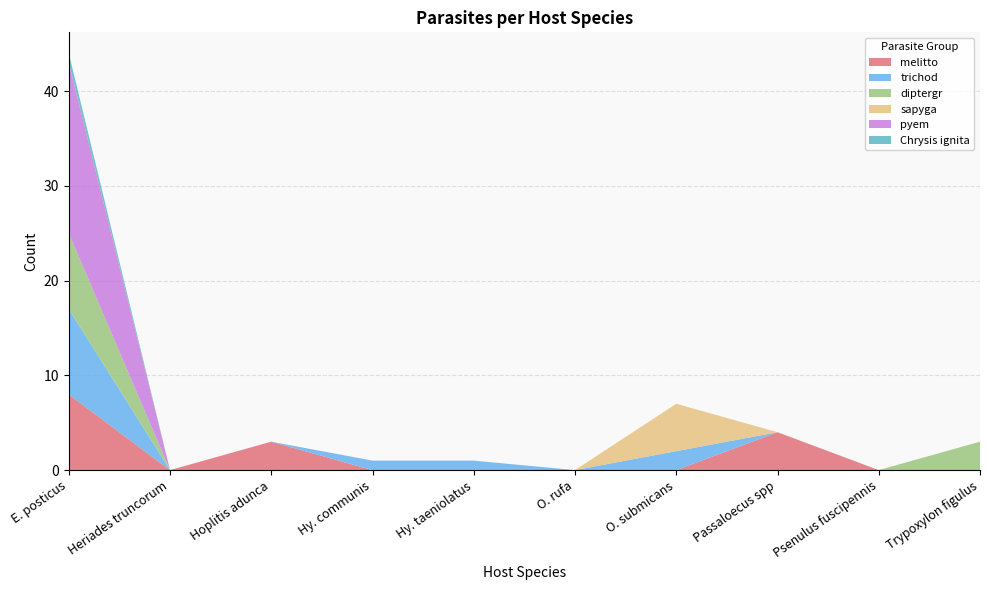

Reading left to right, transcribe all the data shown in this chart.

melitto: E. posticus=8	Heriades truncorum=0	Hoplitis adunca=3	Hy. communis=0	Hy. taeniolatus=0	O. rufa=0	O. submicans=0	Passaloecus spp=4	Psenulus fuscipennis=0	Trypoxylon figulus=0
trichod: E. posticus=9	Heriades truncorum=0	Hoplitis adunca=0	Hy. communis=1	Hy. taeniolatus=1	O. rufa=0	O. submicans=2	Passaloecus spp=0	Psenulus fuscipennis=0	Trypoxylon figulus=0
diptergr: E. posticus=8	Heriades truncorum=0	Hoplitis adunca=0	Hy. communis=0	Hy. taeniolatus=0	O. rufa=0	O. submicans=0	Passaloecus spp=0	Psenulus fuscipennis=0	Trypoxylon figulus=3
sapyga: E. posticus=0	Heriades truncorum=0	Hoplitis adunca=0	Hy. communis=0	Hy. taeniolatus=0	O. rufa=0	O. submicans=5	Passaloecus spp=0	Psenulus fuscipennis=0	Trypoxylon figulus=0
pyem: E. posticus=18	Heriades truncorum=0	Hoplitis adunca=0	Hy. communis=0	Hy. taeniolatus=0	O. rufa=0	O. submicans=0	Passaloecus spp=0	Psenulus fuscipennis=0	Trypoxylon figulus=0
Chrysis ignita: E. posticus=1	Heriades truncorum=0	Hoplitis adunca=0	Hy. communis=0	Hy. taeniolatus=0	O. rufa=0	O. submicans=0	Passaloecus spp=0	Psenulus fuscipennis=0	Trypoxylon figulus=0